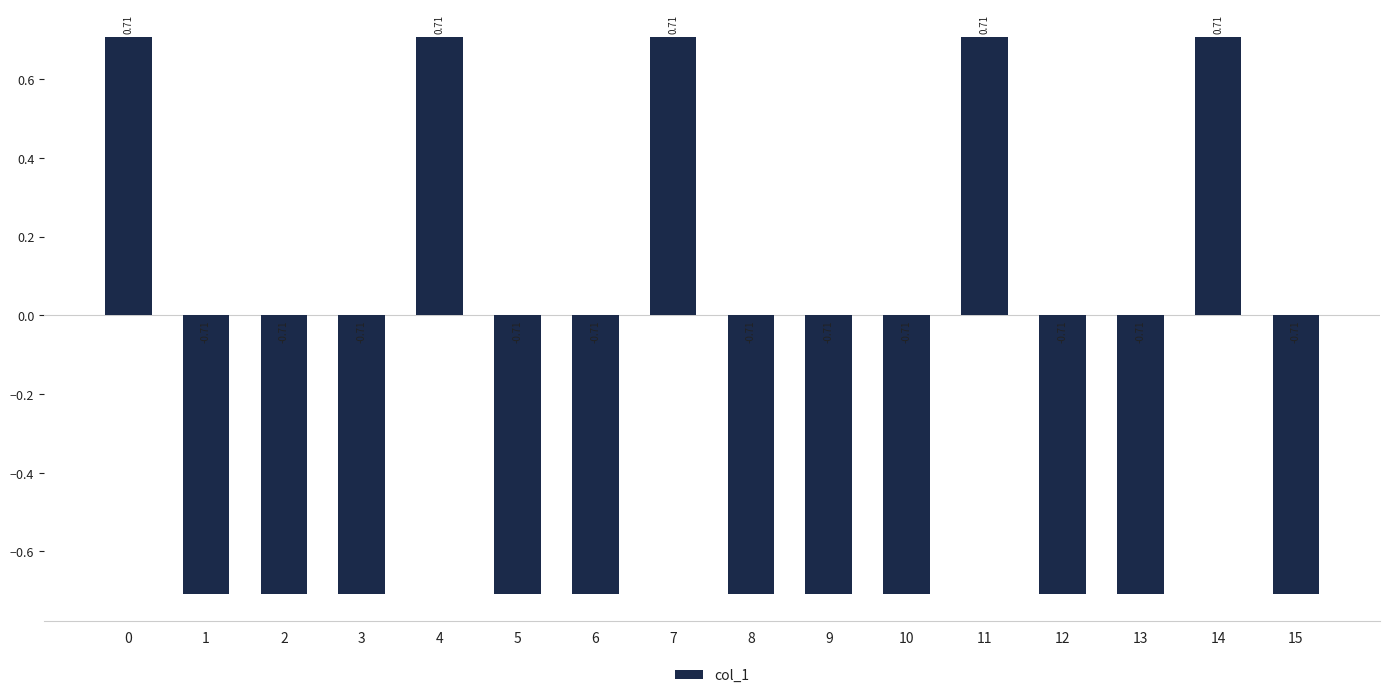

Count the number of data series in this chart.

1